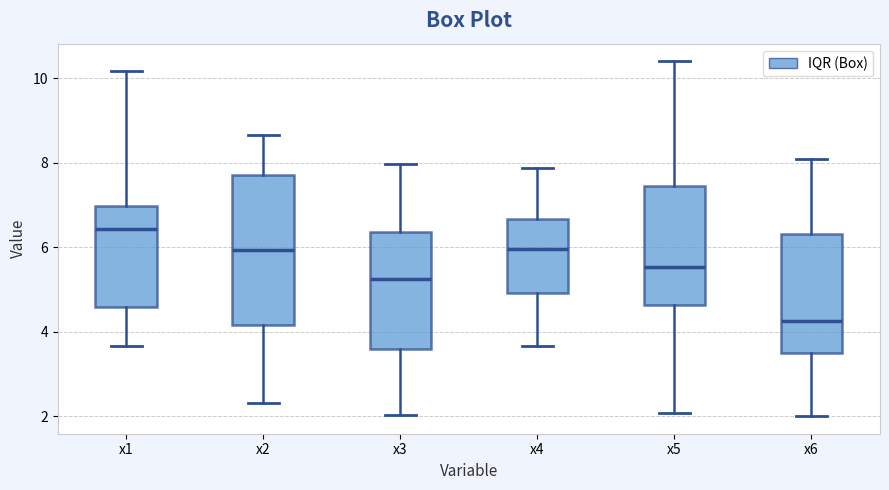

Reading left to right, read every box against the y-axis: the position of its median line, the range the box covers, and the ends of its whiskers. The values are not printed on the chart, so give them approximately, as read against the axis.

x1: median 6.4, box 4.6 to 7.0, whiskers 3.6 to 10.2
x2: median 6.0, box 4.2 to 7.8, whiskers 2.4 to 8.6
x3: median 5.2, box 3.6 to 6.4, whiskers 2.0 to 8.0
x4: median 6.0, box 5.0 to 6.6, whiskers 3.6 to 7.8
x5: median 5.6, box 4.6 to 7.4, whiskers 2.0 to 10.4
x6: median 4.2, box 3.4 to 6.4, whiskers 2.0 to 8.0